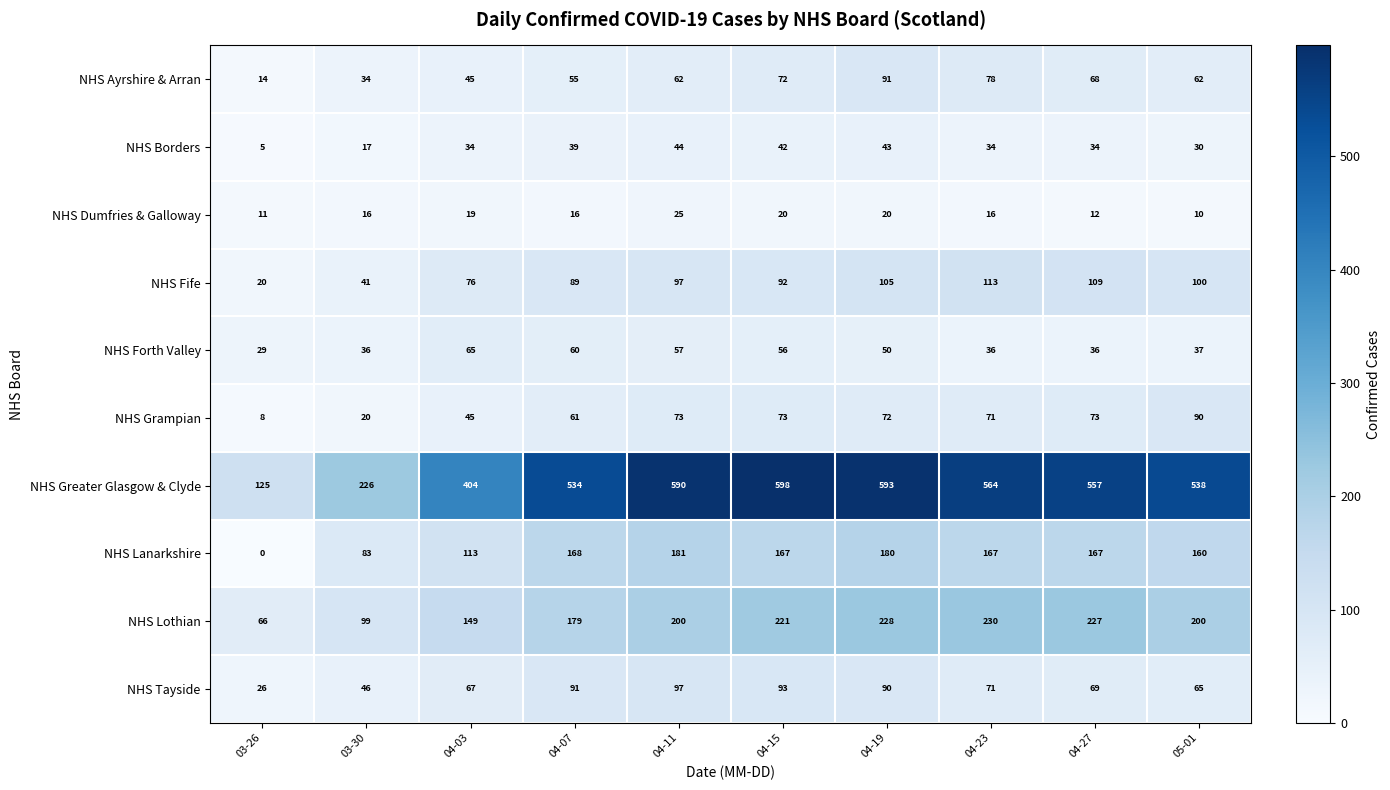

How many distinct data groups are displayed?

10